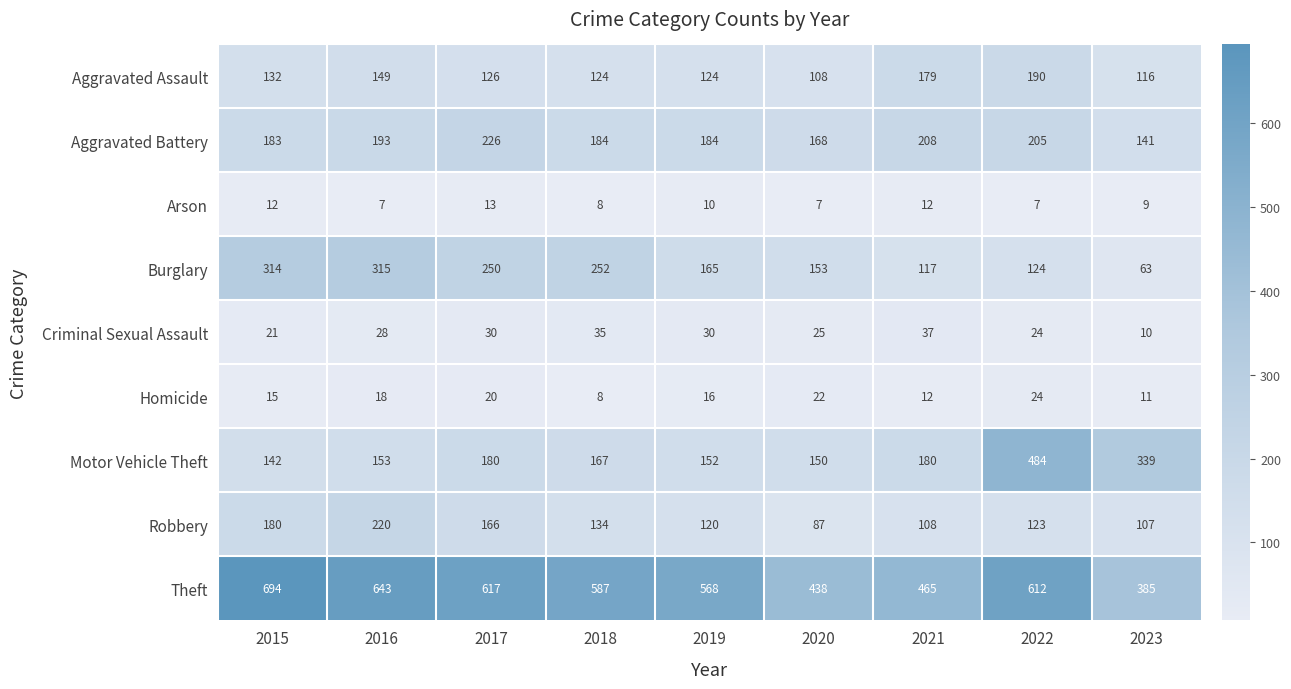

How many categories are shown in the chart?

9